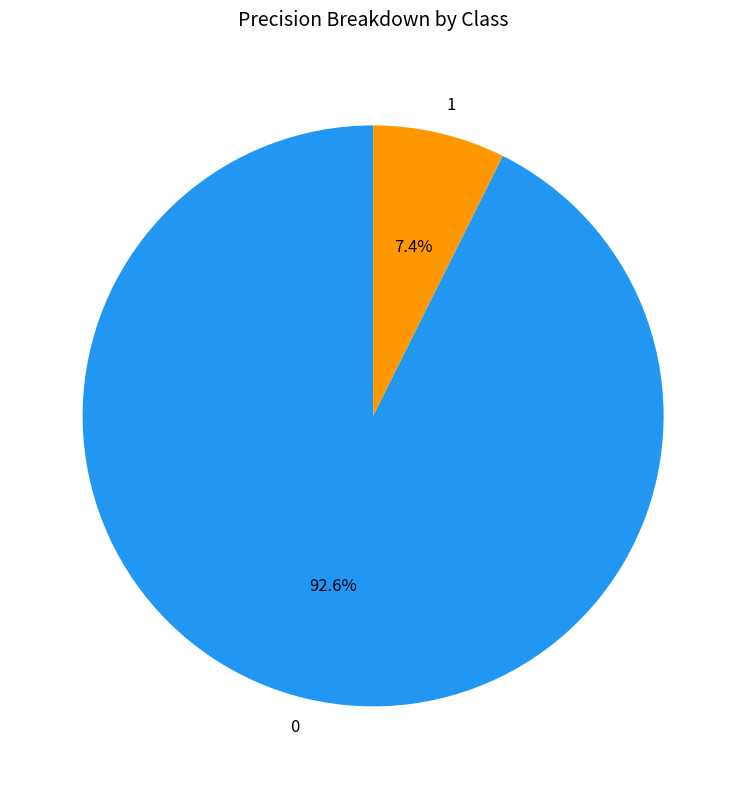

Is there any slice that represents more than half of the pie?

Yes